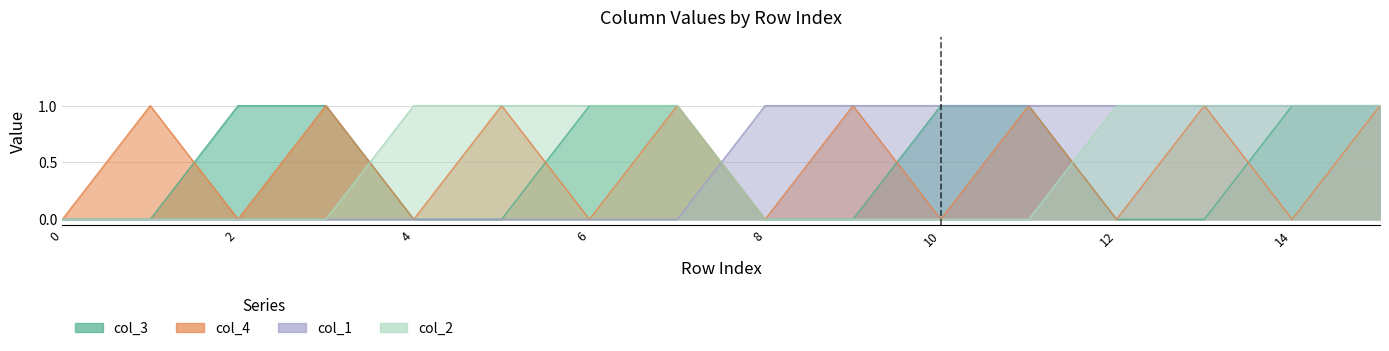

How many lines are shown in the chart?

4